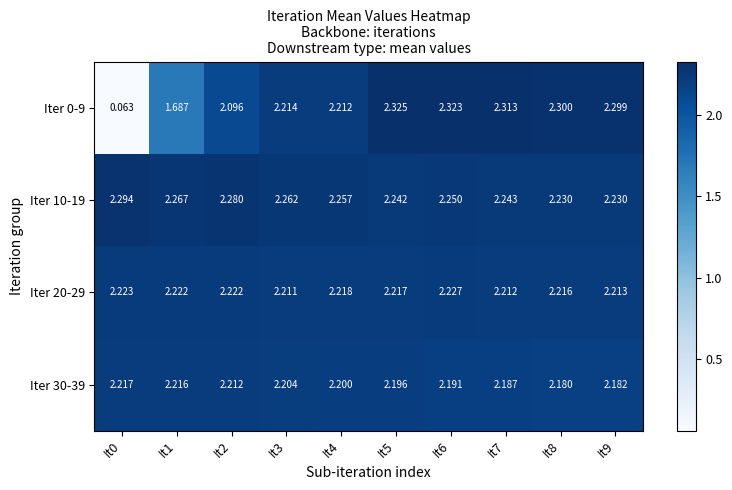

Is the value of Iter 10-19 at It8 greater than the value of Iter 30-39 at It4?

Yes